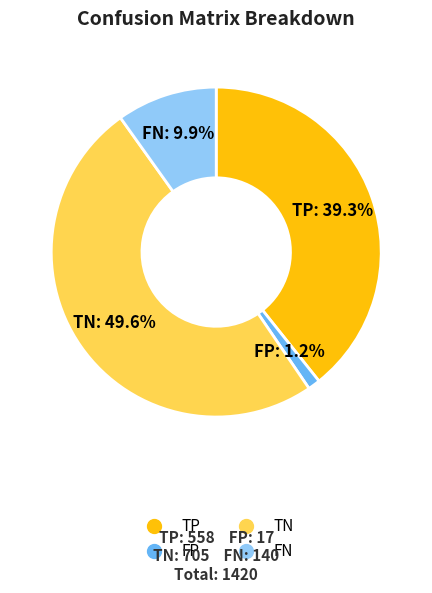

To the nearest percent, what is the combined percentage of TN and FN?

60%